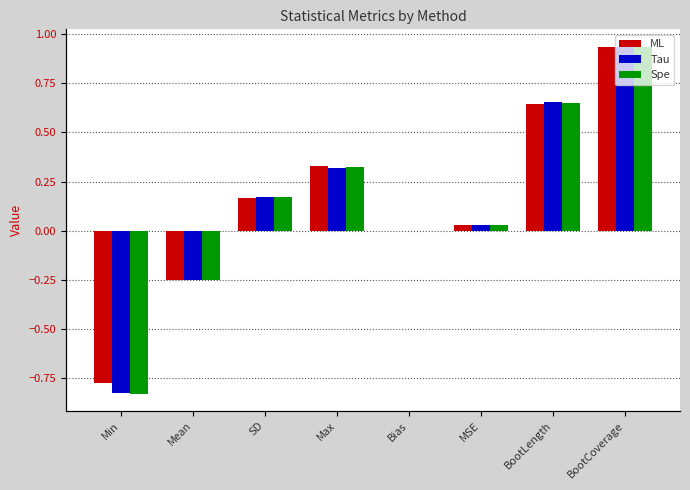

Reading right to left, extract all data points from this chart.

ML: BootCoverage=0.9	BootLength=0.6	MSE=0.0	Bias=0.0	Max=0.3	SD=0.2	Mean=-0.3	Min=-0.8
Tau: BootCoverage=0.9	BootLength=0.7	MSE=0.0	Bias=-0.0	Max=0.3	SD=0.2	Mean=-0.2	Min=-0.8
Spe: BootCoverage=0.9	BootLength=0.6	MSE=0.0	Bias=-0.0	Max=0.3	SD=0.2	Mean=-0.2	Min=-0.8